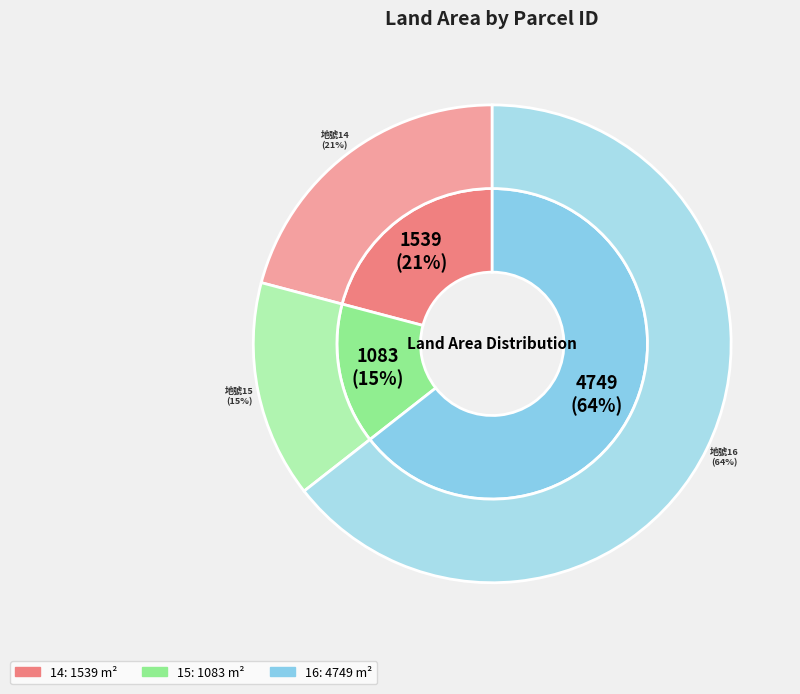

To the nearest percent, what is the difference between the 16 and 14 slice percentages?

44%